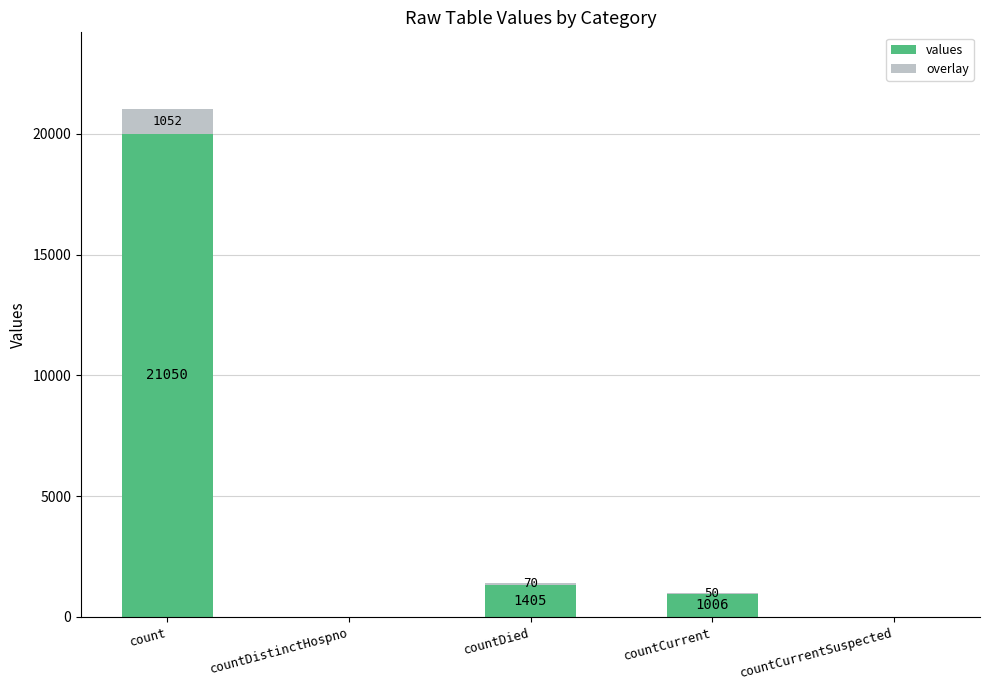

What are all the series names shown in the legend?

values, overlay